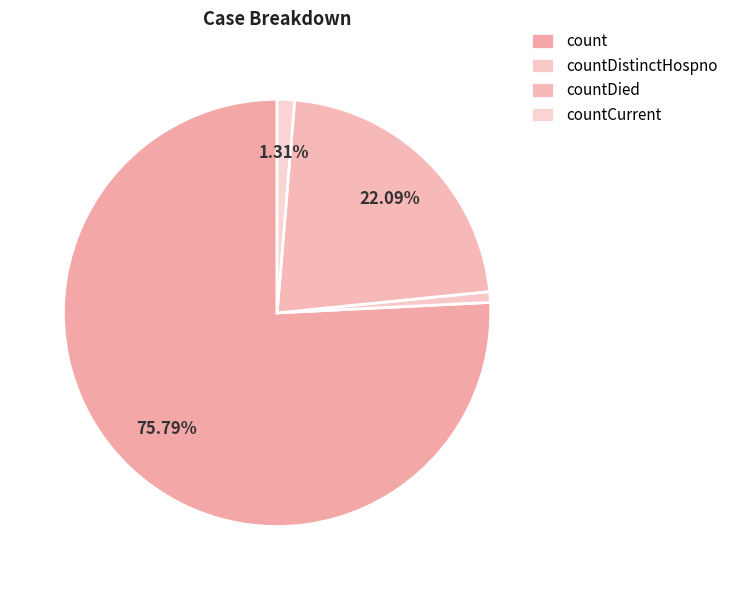

Is there any slice that represents more than half of the pie?

Yes